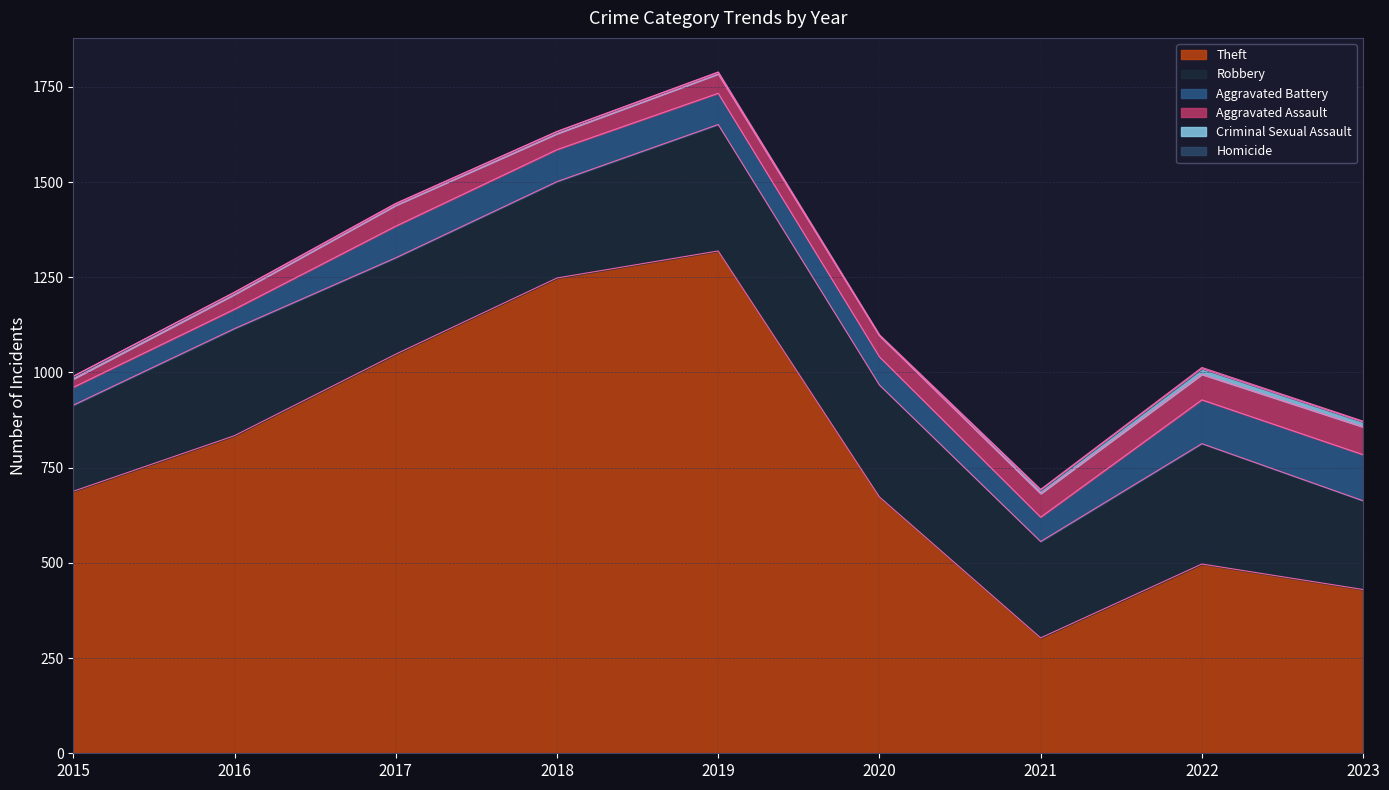

Reading left to right, extract all data points from this chart.

Theft: 2015=688	2016=834	2017=1048	2018=1248	2019=1319	2020=673	2021=303	2022=497	2023=430
Robbery: 2015=226	2016=281	2017=253	2018=253	2019=332	2020=294	2021=253	2022=316	2023=233
Aggravated Battery: 2015=47	2016=51	2017=83	2018=84	2019=82	2020=74	2021=64	2022=115	2023=121
Aggravated Assault: 2015=22	2016=39	2017=55	2018=42	2019=51	2020=56	2021=62	2022=67	2023=73
Criminal Sexual Assault: 2015=7	2016=5	2017=4	2018=5	2019=4	2020=0	2021=9	2022=15	2023=13
Homicide: 2015=0	2016=1	2017=1	2018=1	2019=1	2020=2	2021=2	2022=3	2023=2